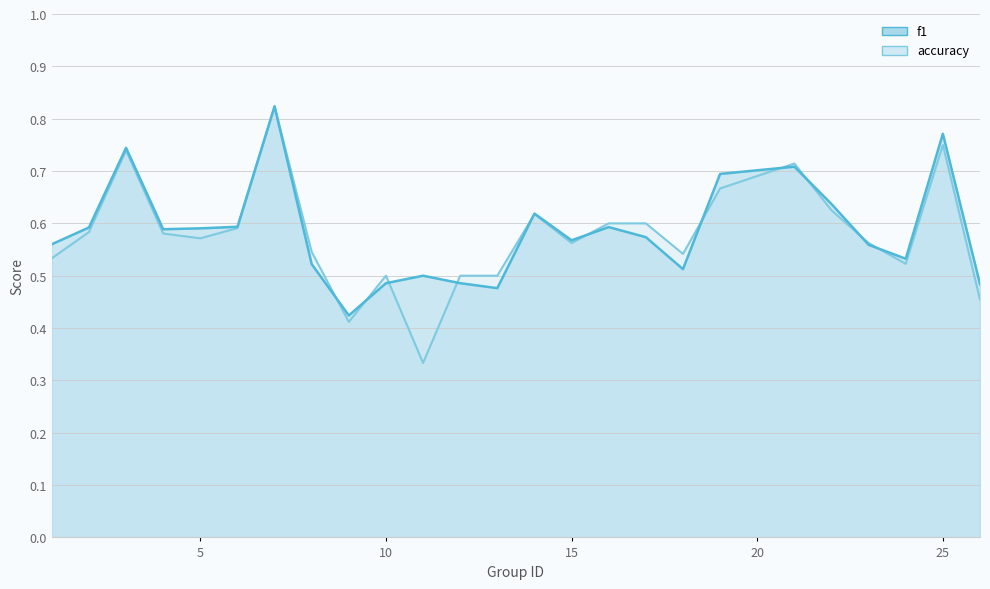

Which series ends up on top after the final intersection of f1 and accuracy?

f1